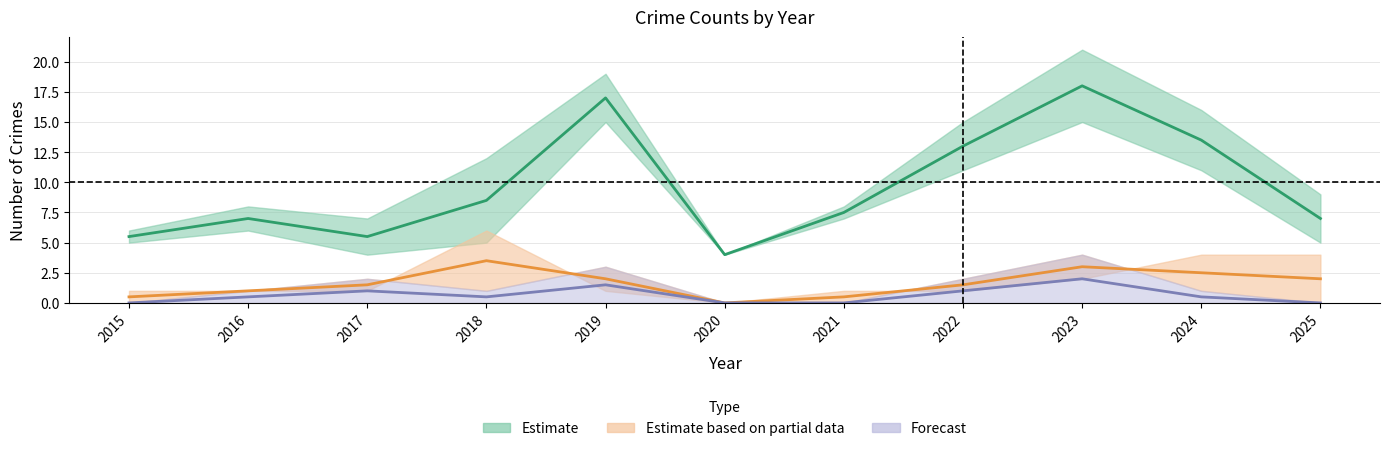

How many Aggravated Assault values are between 0 and 1?

9